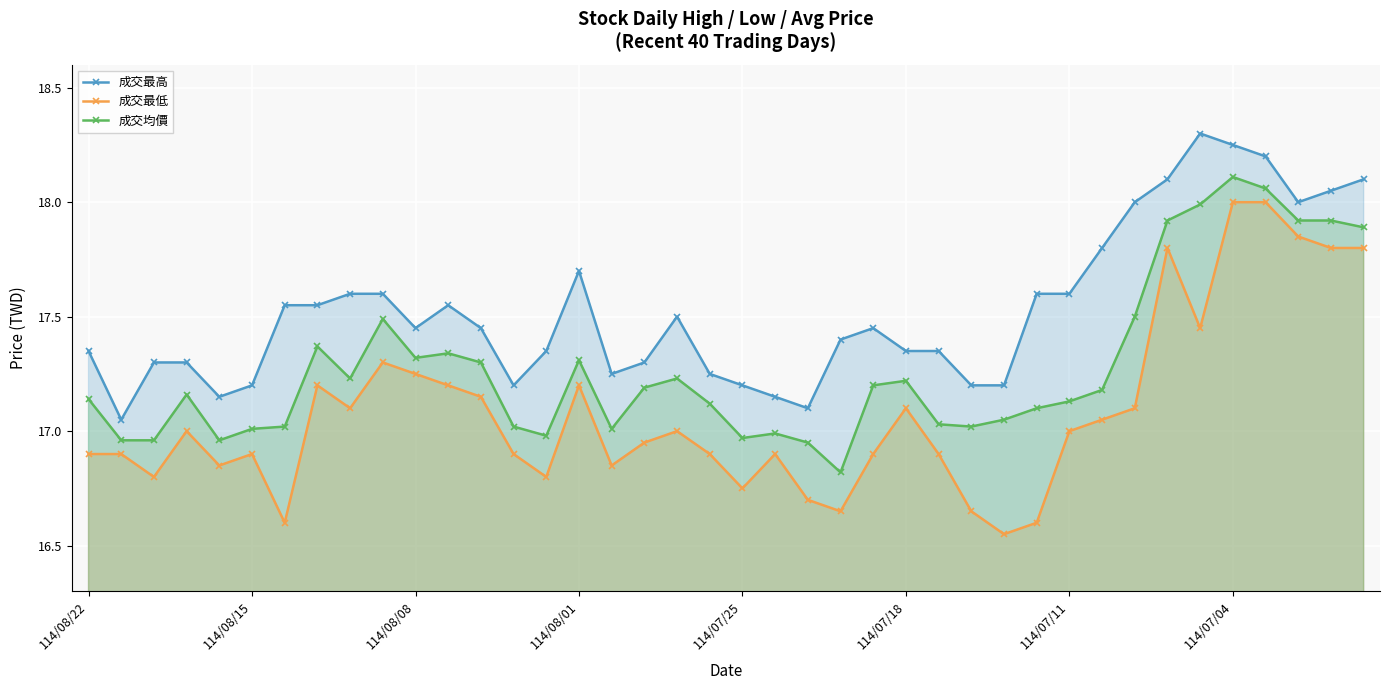

At how many categories does at least one series exceed 16?

40